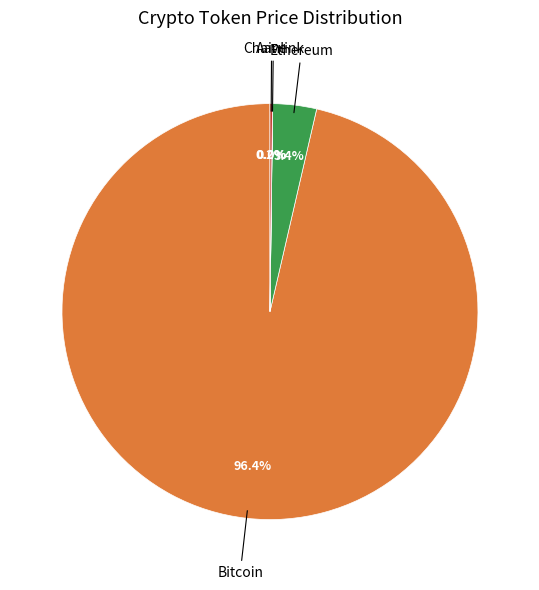

Is there any slice that represents more than half of the pie?

Yes